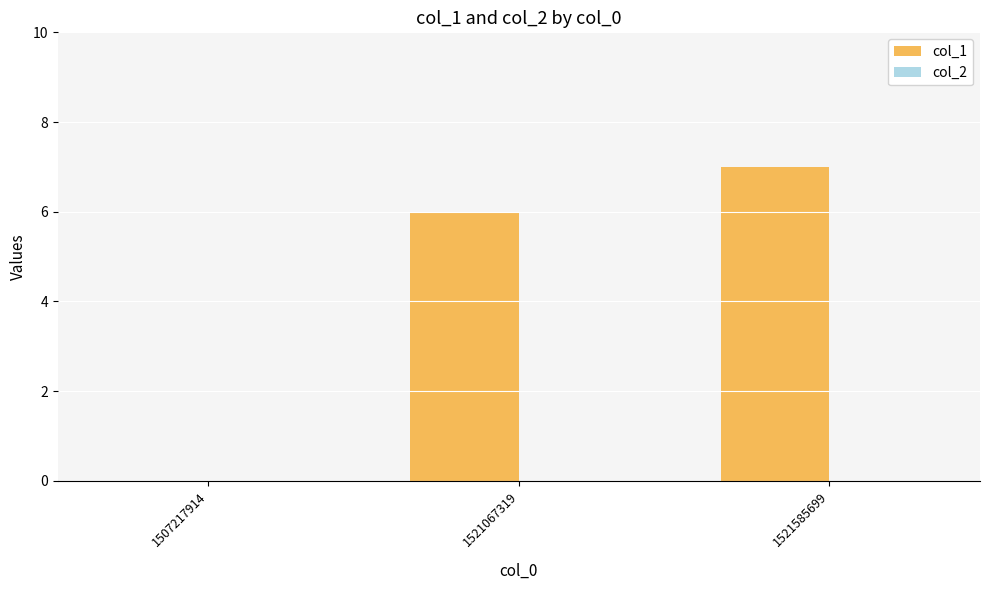

What is the sum of the values at 1507217914 and 1521585699?

7